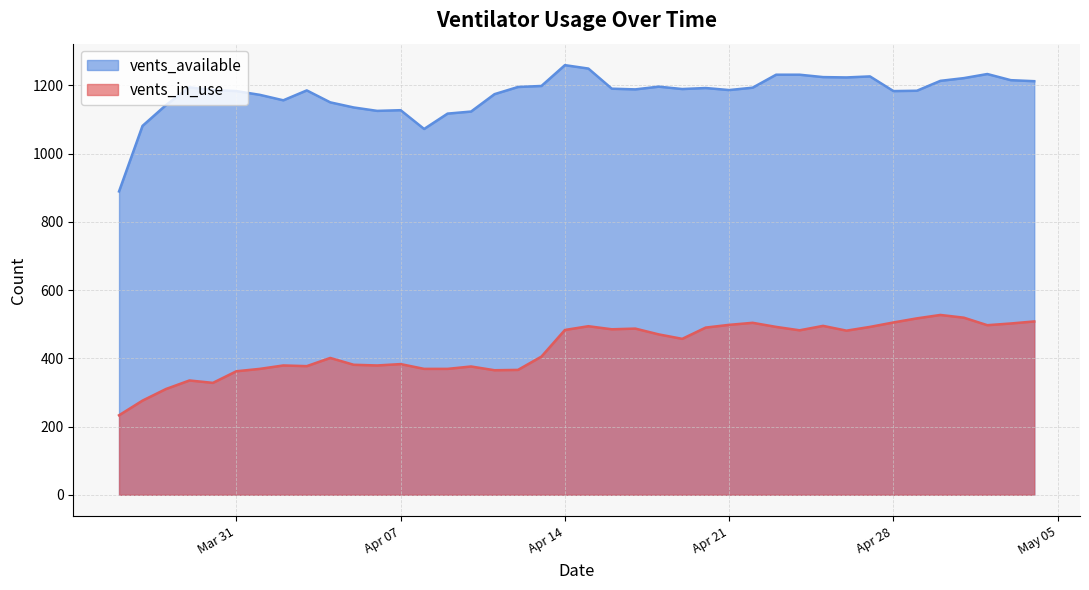

Where is the first local minimum for vents_available?

2020-04-02